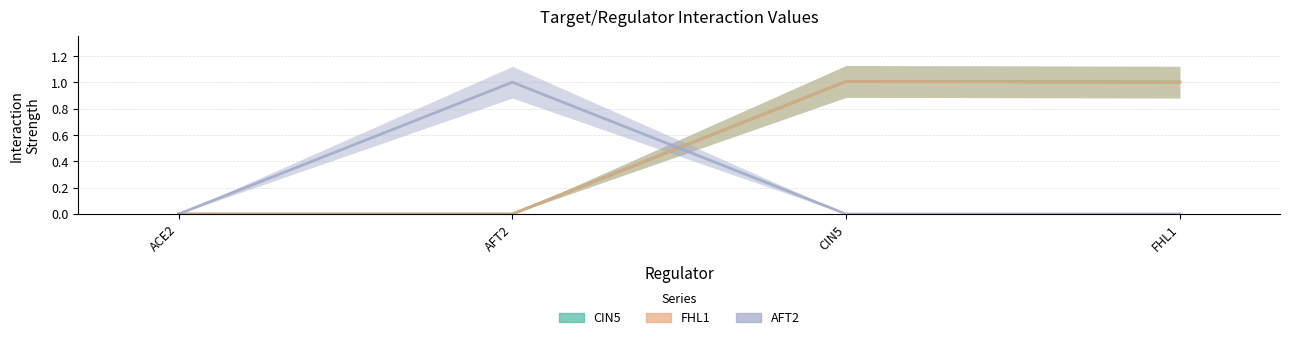

At which label is FHL1 closest to 0?

ACE2